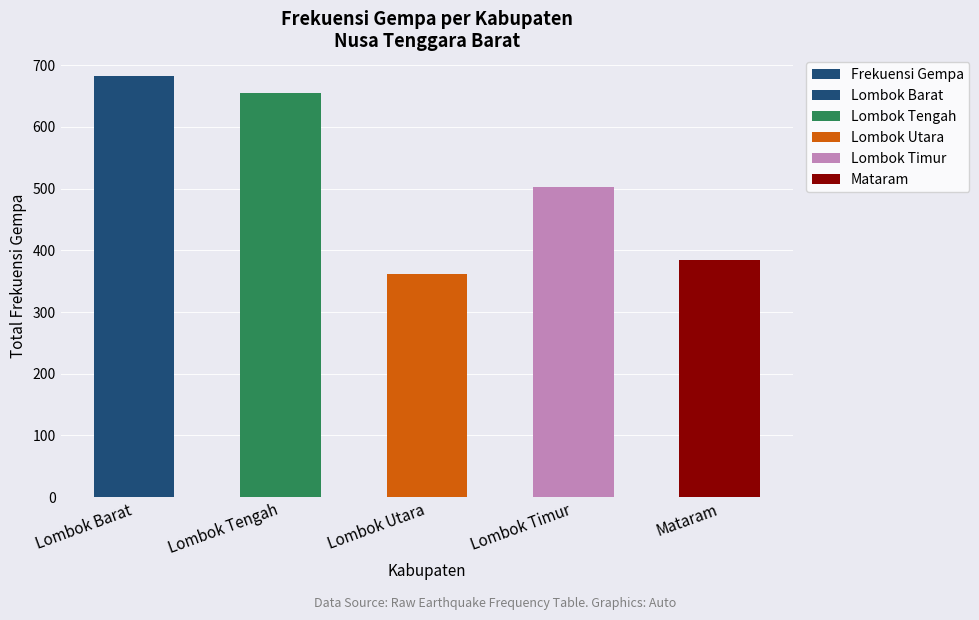

Does the chart contain stacked bars?

No